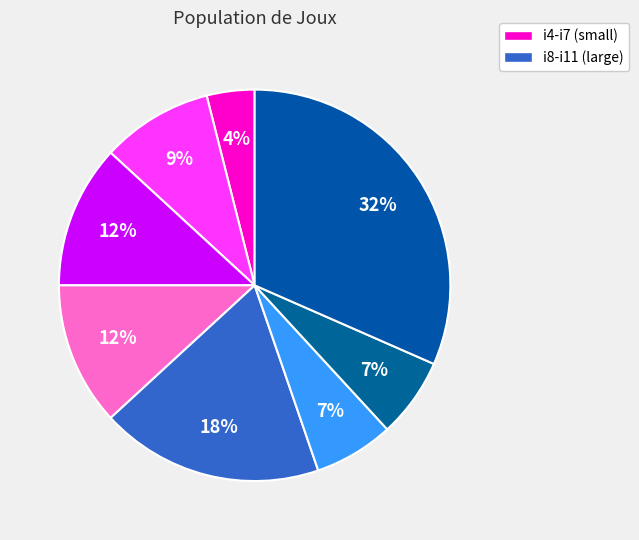

How many slices are in this pie chart?

8